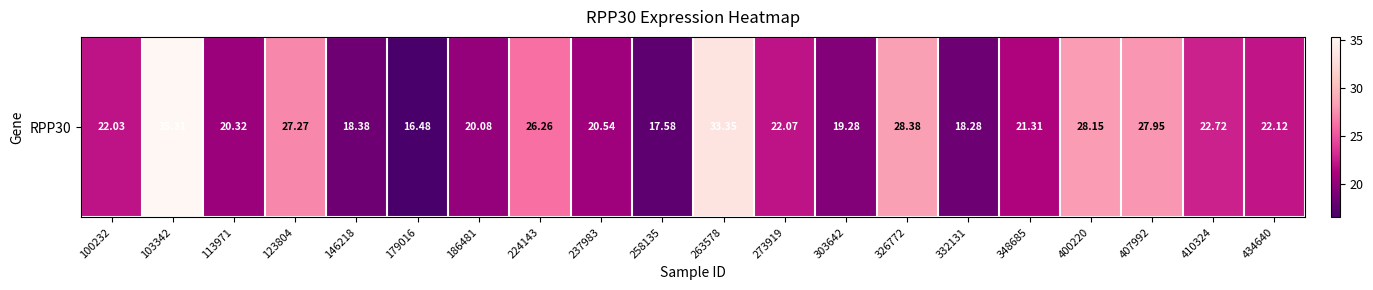

Count the number of categories in the chart.

20